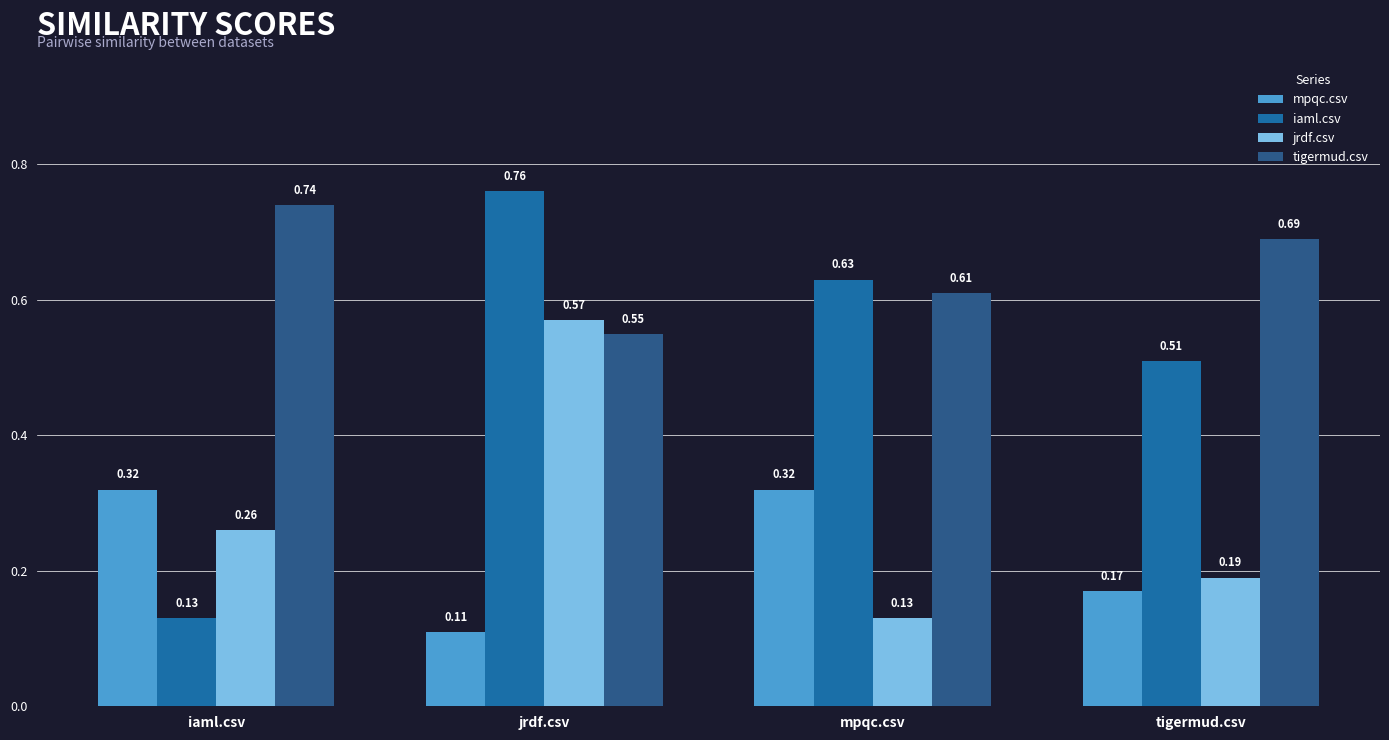

What is the difference between the maximum and minimum values in the jrdf.csv series?

0.4